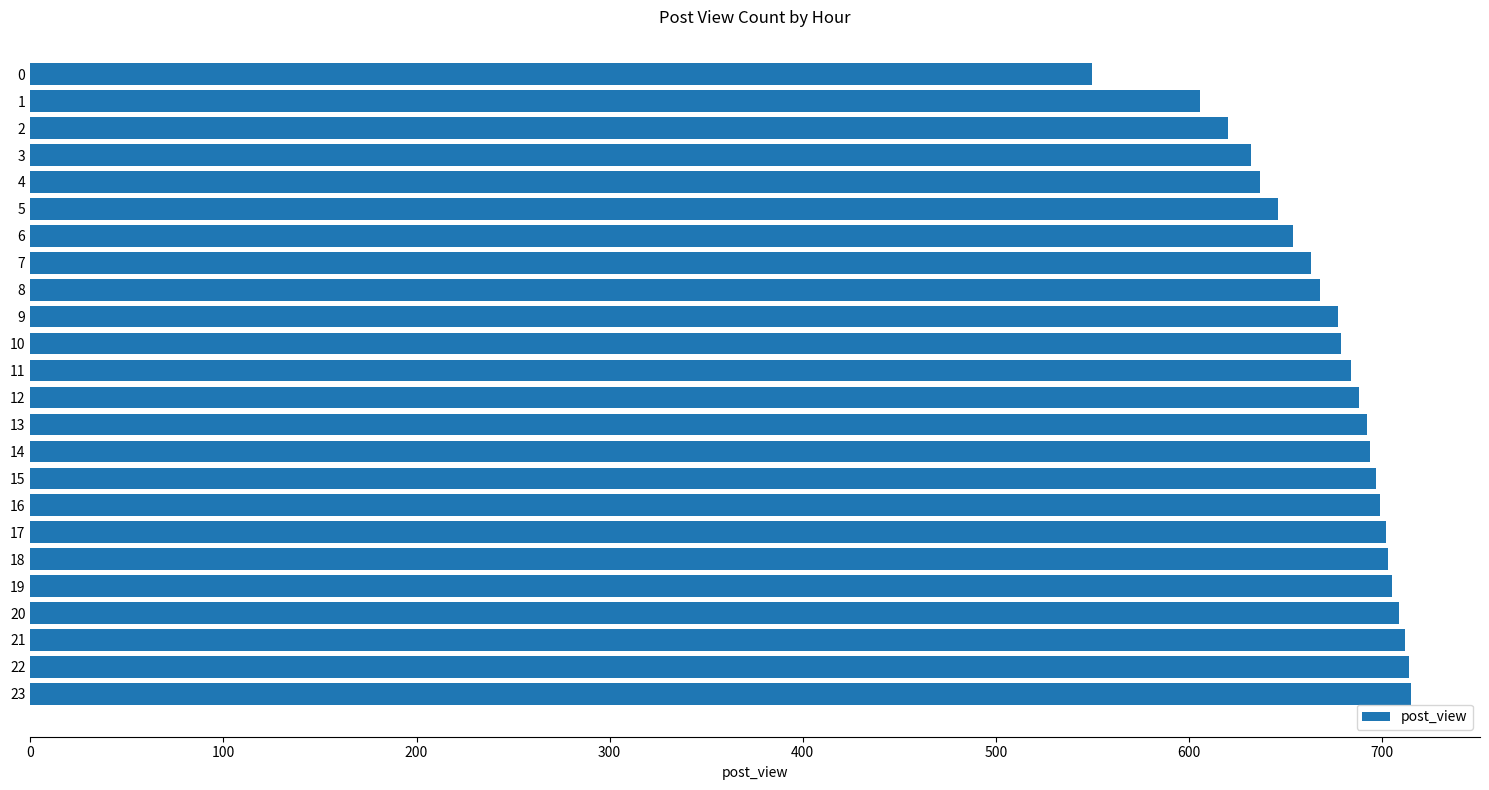

What is the value of the 10th bar from the top?

677